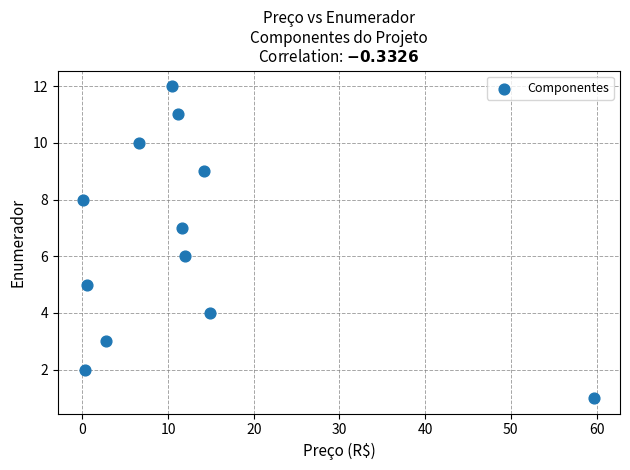

What is the range of Y values (max minus min)?

11